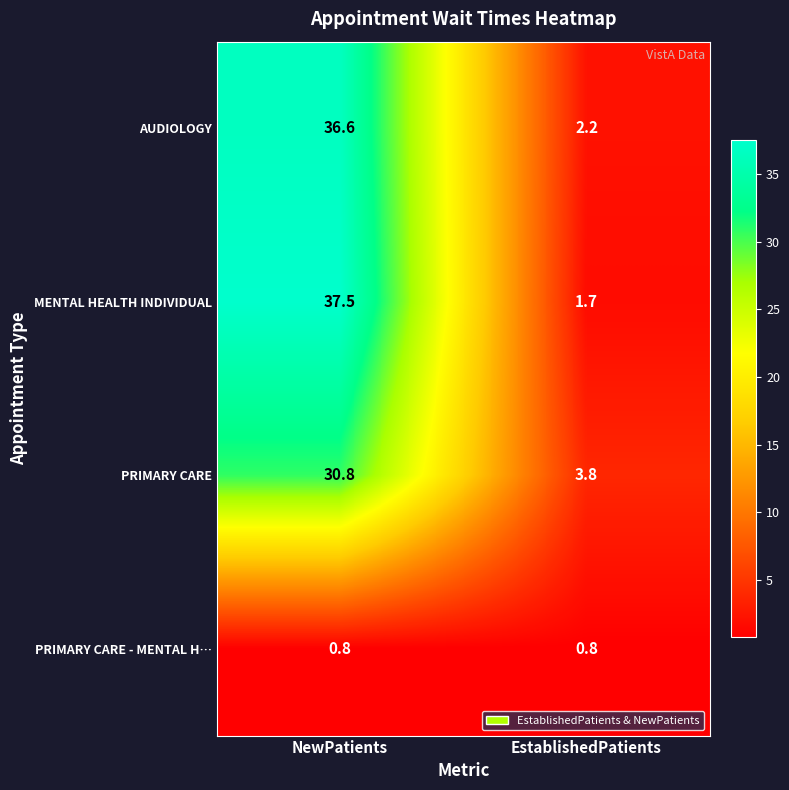

Reading left to right, list all the values displayed in this chart.

AUDIOLOGY: NewPatients=36.6	EstablishedPatients=2.2
MENTAL HEALTH INDIVIDUAL: NewPatients=37.5	EstablishedPatients=1.7
PRIMARY CARE: NewPatients=30.8	EstablishedPatients=3.8
PRIMARY CARE - MENTAL H…: NewPatients=0.8	EstablishedPatients=0.8